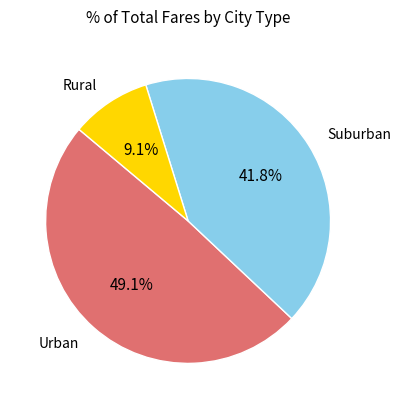

Does any single category account for the majority?

No